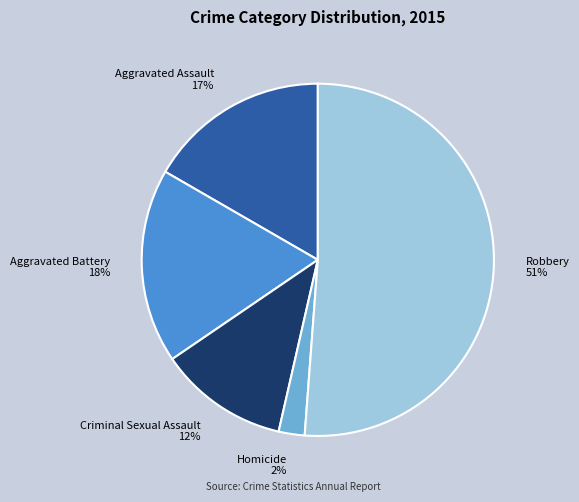

Is it true that Homicide is 2% of the pie?

True